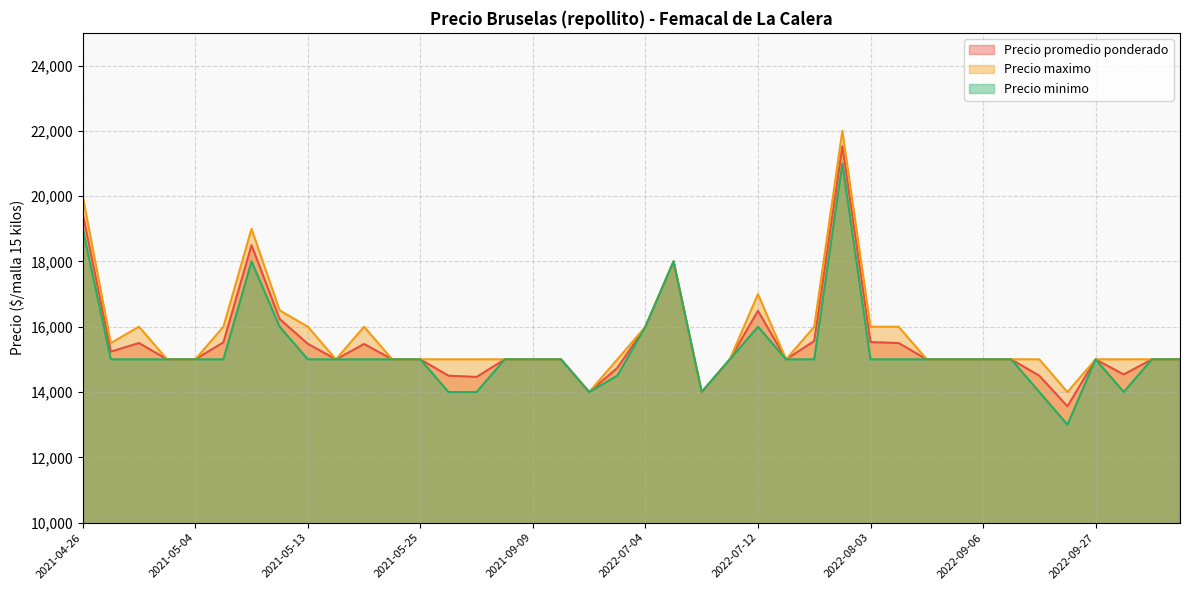

The value of Precio promedio ponderado at 2022-07-25 is 36009. True or false?

False